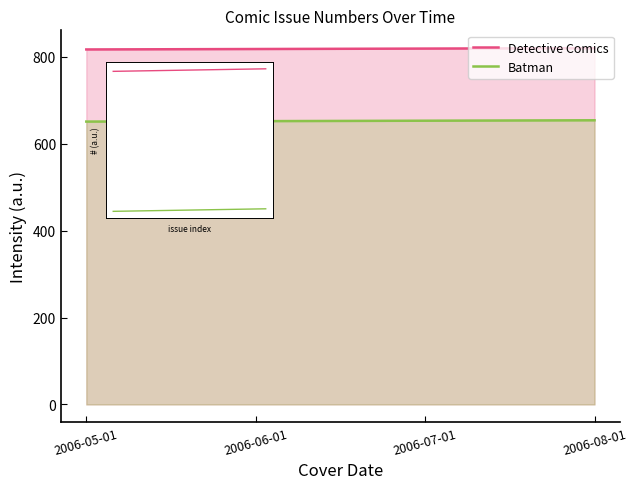

What is the value of the Detective Comics point at the 3rd from the left?

819